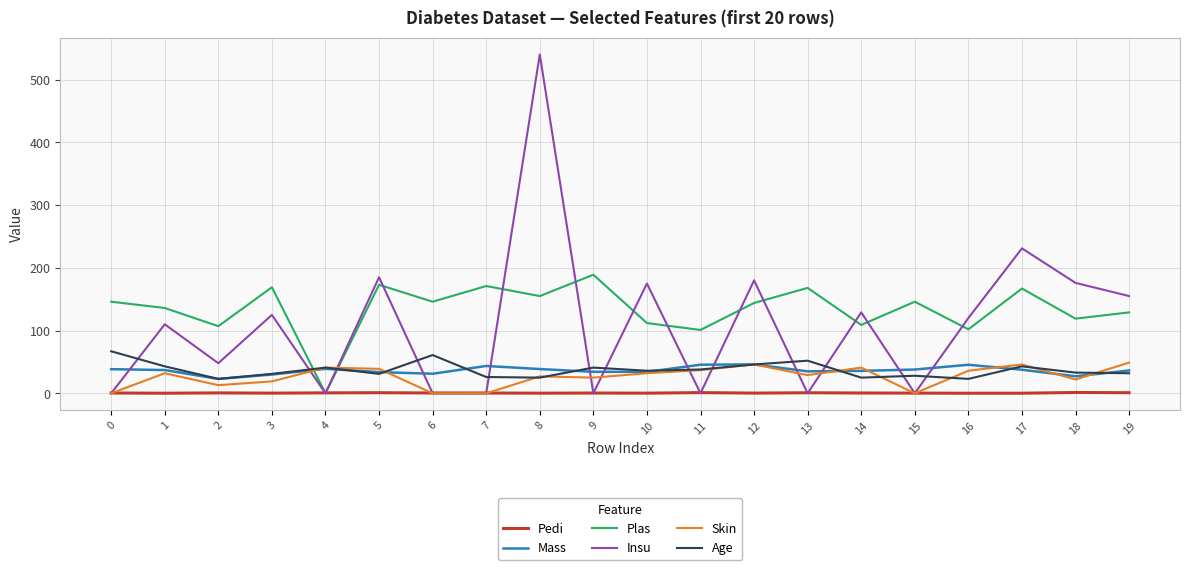

Is the value of Mass at 1 greater than the value of Age at 13?

No